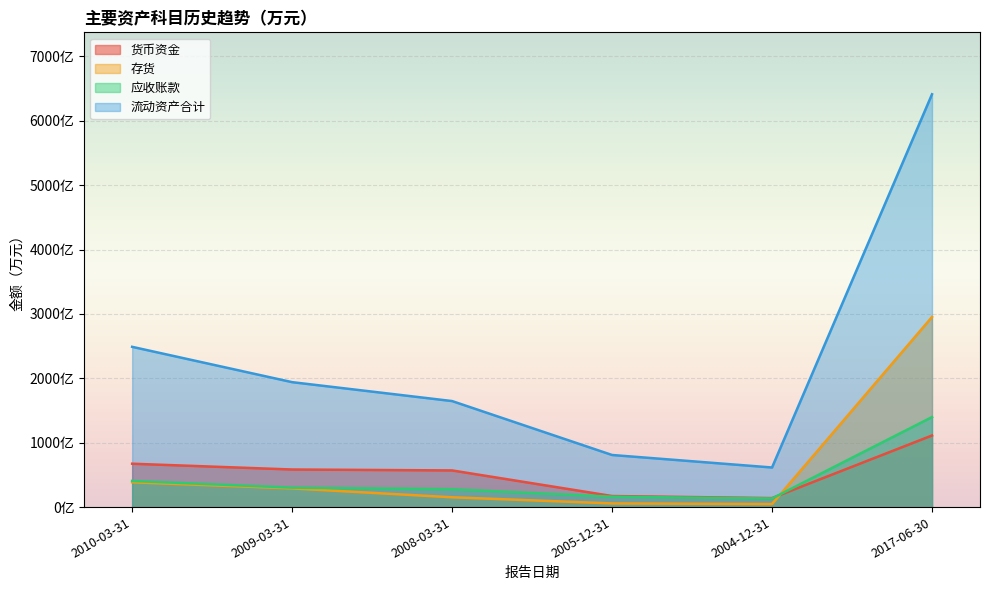

What is the lowest value of the 应收账款 series?

1336073